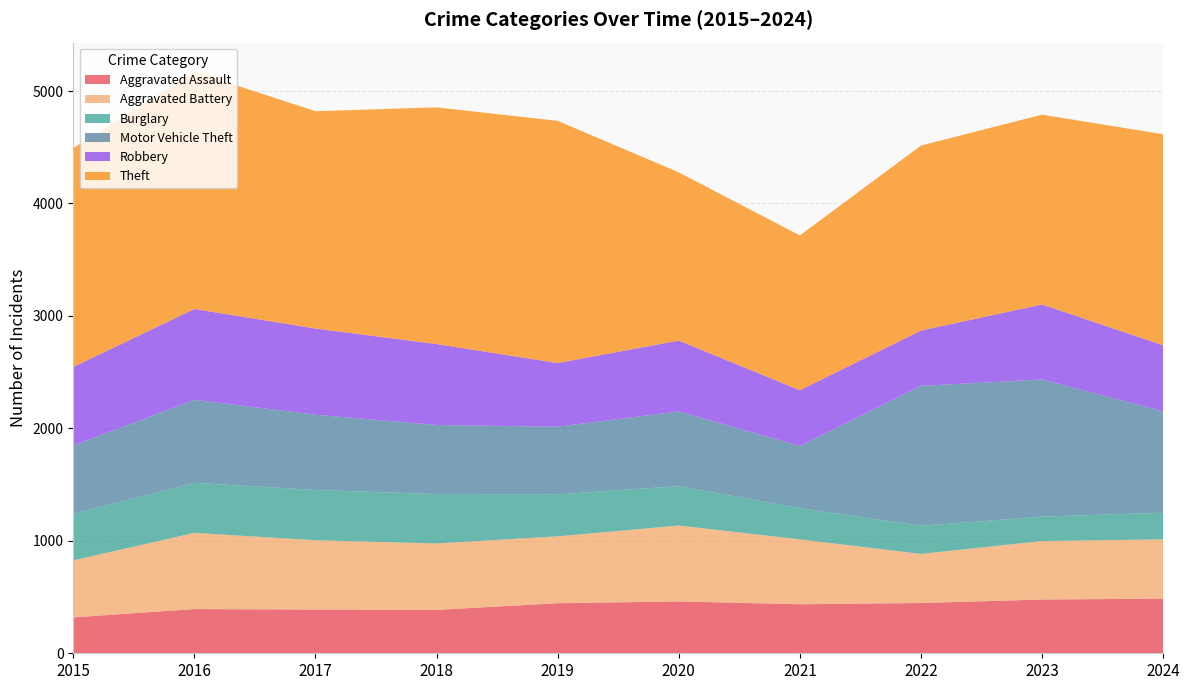

Reading right to left, list all the values displayed in this chart.

Aggravated Assault: 2024=486	2023=478	2022=447	2021=436	2020=461	2019=445	2018=386	2017=389	2016=393	2015=319
Aggravated Battery: 2024=527	2023=520	2022=437	2021=577	2020=675	2019=595	2018=591	2017=616	2016=678	2015=507
Burglary: 2024=237	2023=217	2022=250	2021=278	2020=350	2019=374	2018=439	2017=447	2016=445	2015=414
Motor Vehicle Theft: 2024=902	2023=1220	2022=1244	2021=553	2020=665	2019=601	2018=614	2017=670	2016=738	2015=607
Robbery: 2024=587	2023=667	2022=492	2021=495	2020=630	2019=566	2018=720	2017=766	2016=808	2015=699
Theft: 2024=1877	2023=1688	2022=1645	2021=1377	2020=1496	2019=2154	2018=2105	2017=1933	2016=2110	2015=1946